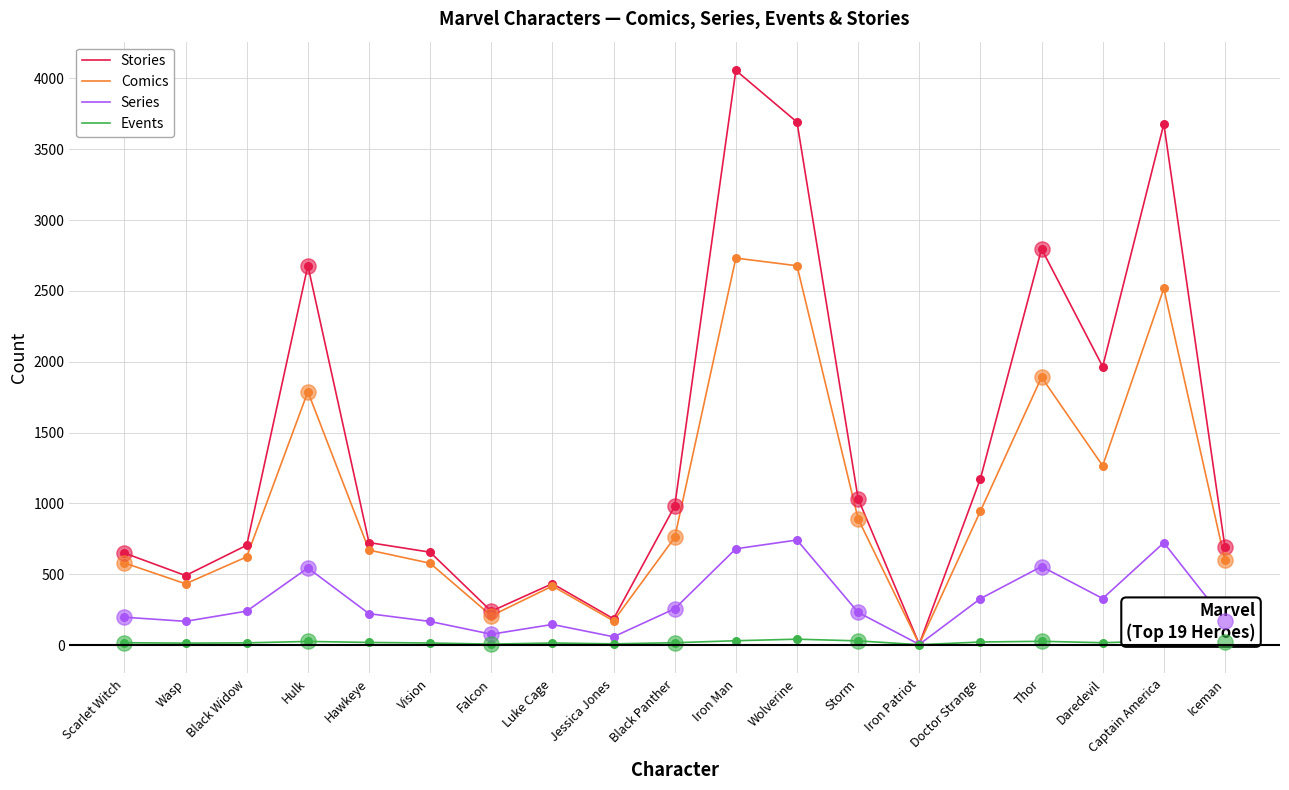

Which series has the largest range (max minus min)?

Stories